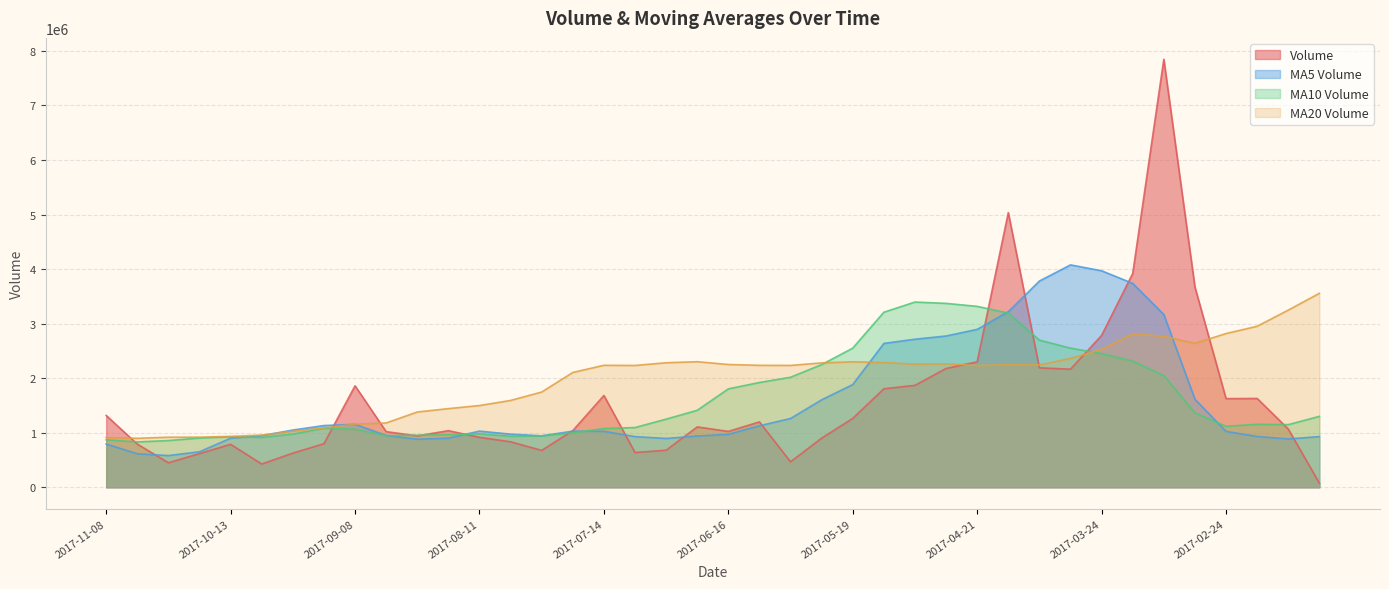

At which category does the chart reach its peak across all series?

2017-03-10